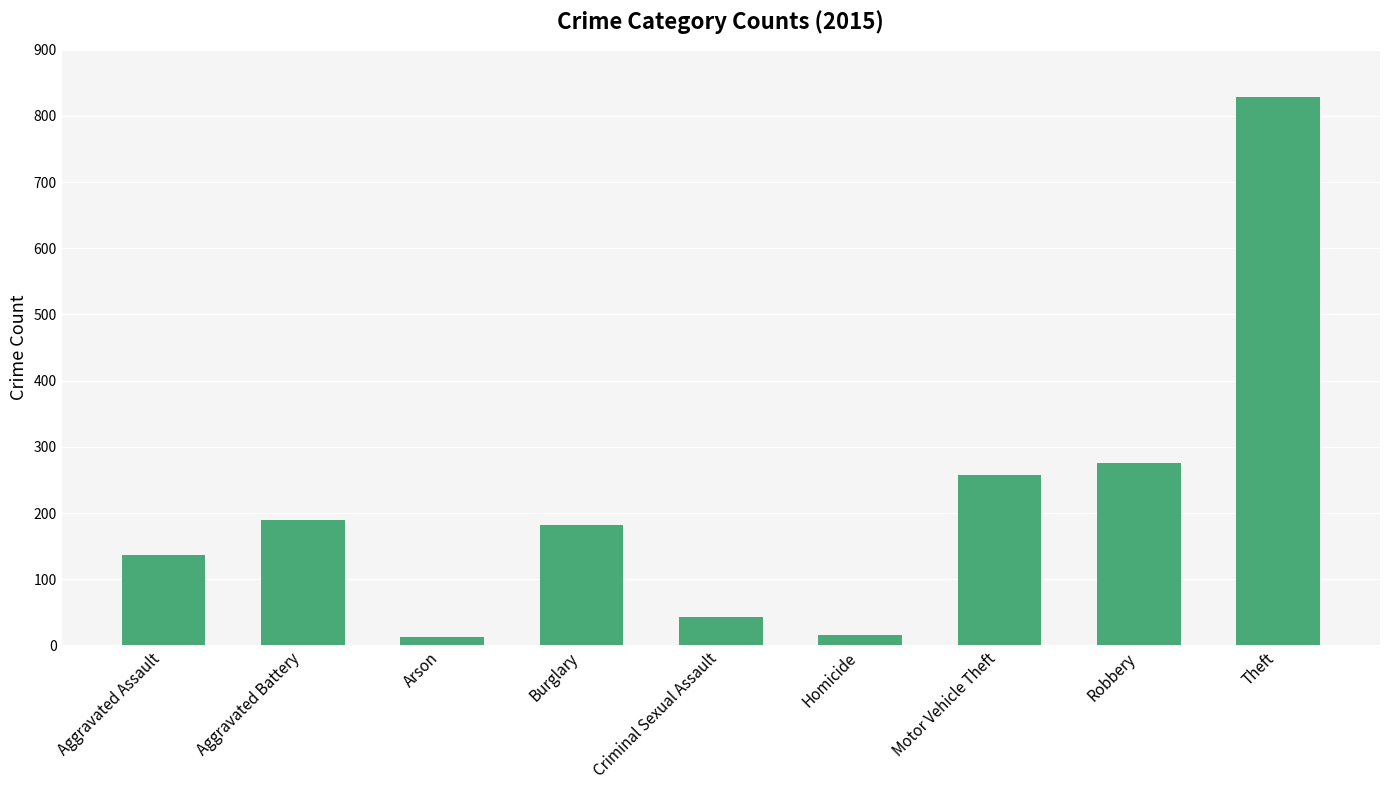

What is the label of the 3rd bar from the left?

Arson